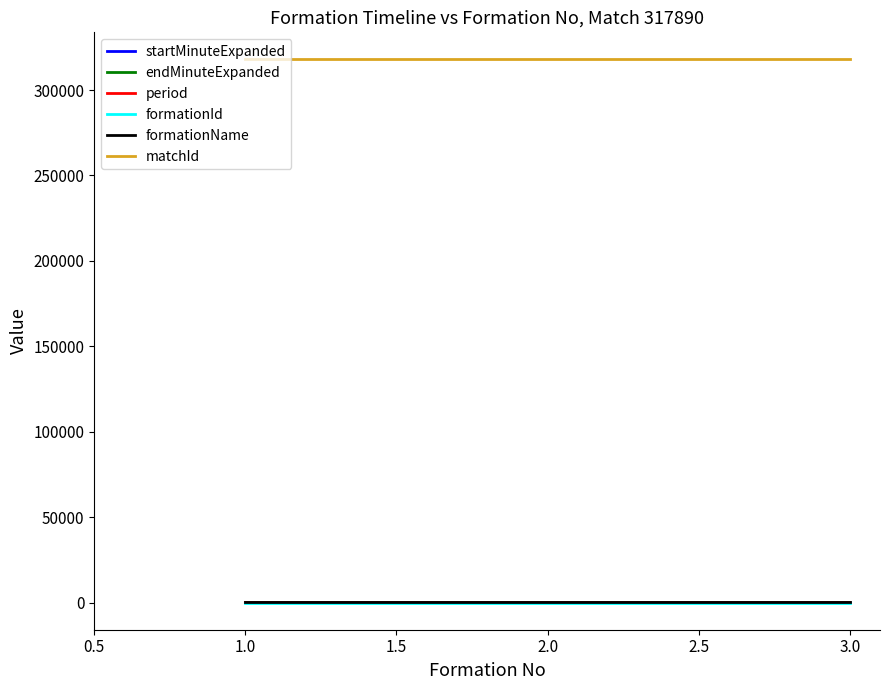

Is the value of matchId at 3.0 greater than the value of startMinuteExpanded at 3.0?

Yes